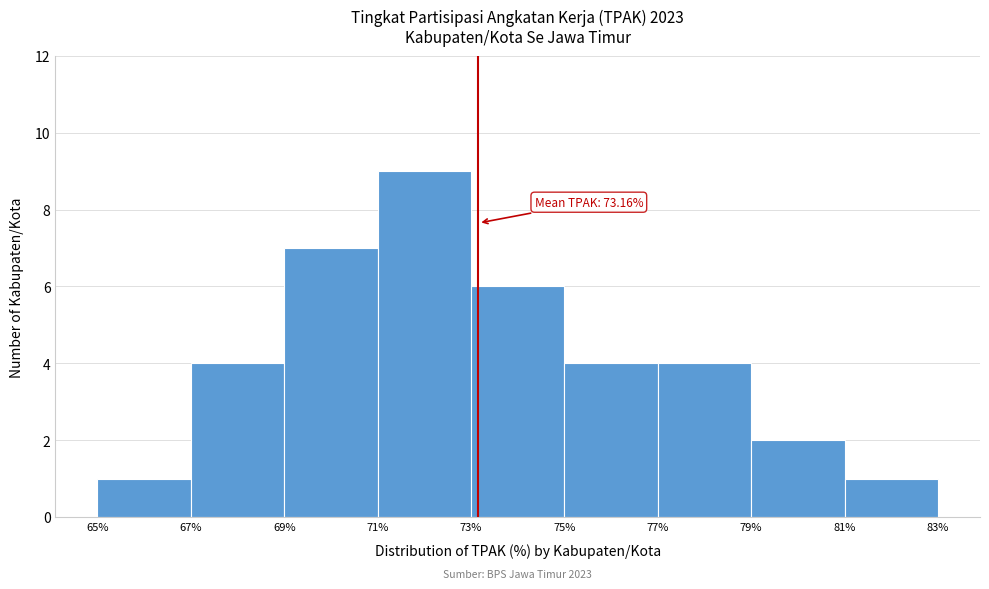

Which range on the x-axis has the tallest bar?

71% to 73%